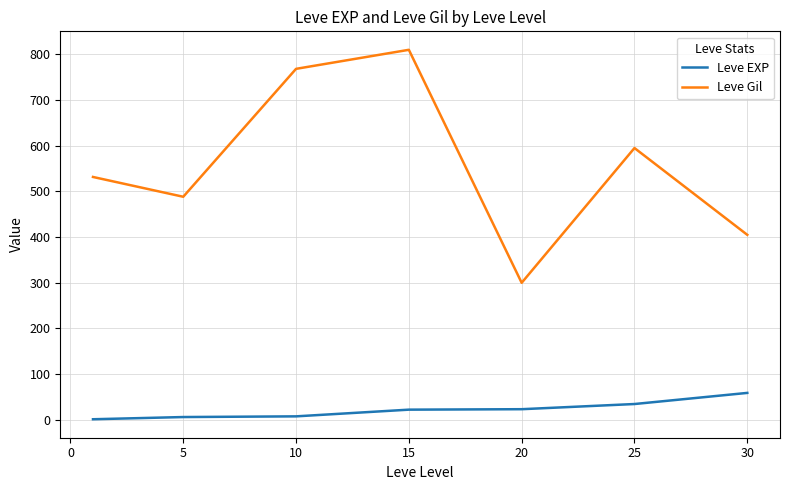

Which series has the widest spread of values?

Leve Gil